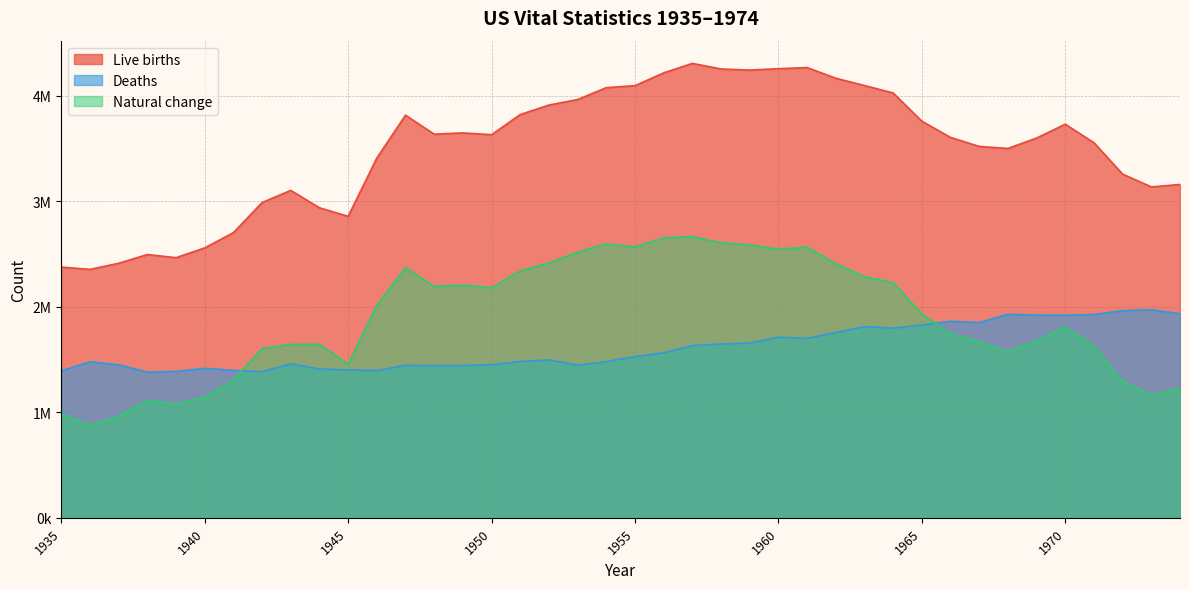

Rank the series at 1965 from highest to lowest value.

Live births, Natural change, Deaths